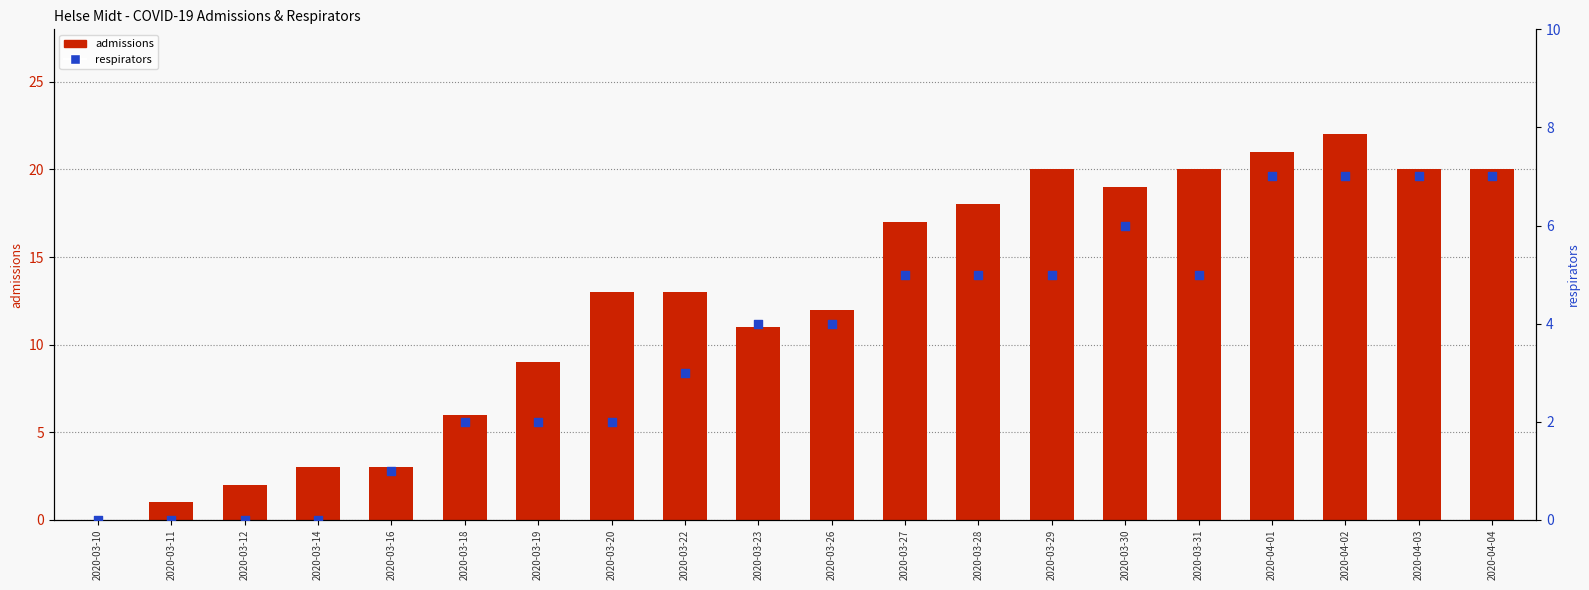

Which series contains the lowest Y value?

admissions